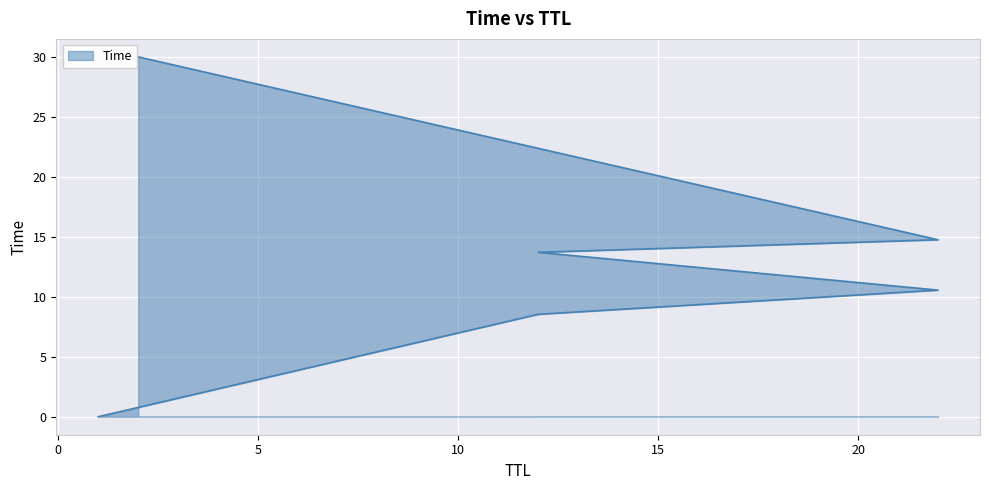

How many series are shown in this chart?

1